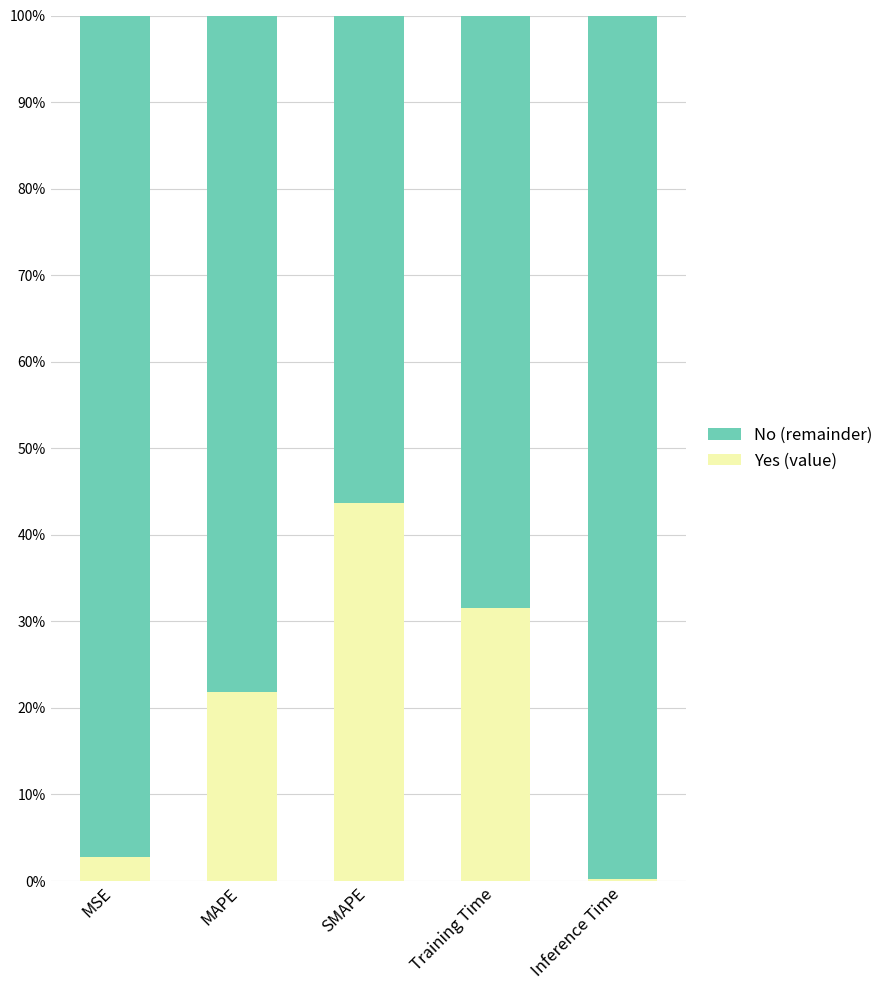

Does the chart contain stacked bars?

Yes